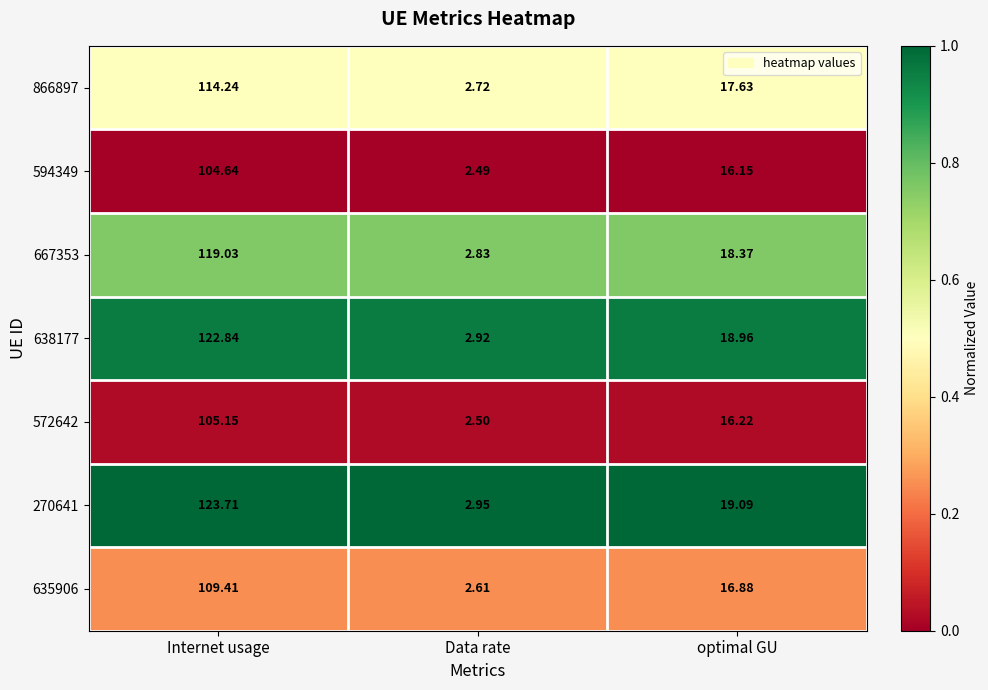

Which label corresponds to the smallest value in the chart?

Data rate